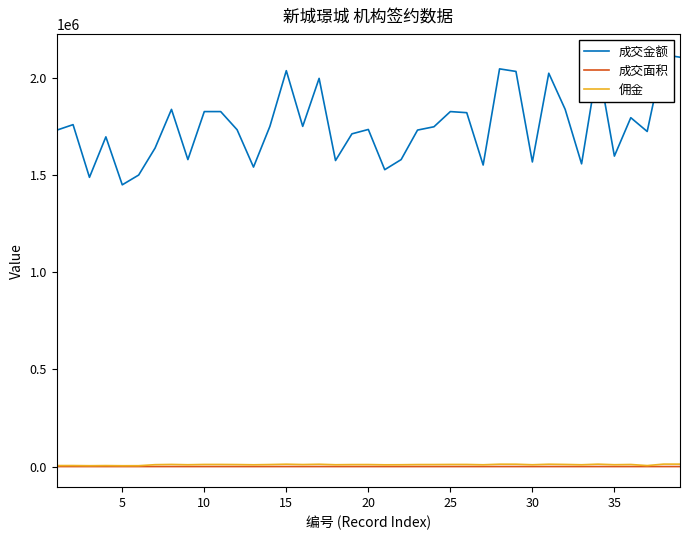

Reading left to right, extract all data points from this chart.

成交金额: 1729243.0	1757857.0	1486958.0	1695042.0	1448457.0	1498773.0	1637455.0	1836366.0	1578195.0	1824985.0	1824985.0	1731617.0	1539682.0	1749109.0	2035290.0	1749012.0	1995705.0	1573381.0	1710560.0	1733070.0	1526285.0	1578195.0	1729909.0	1746903.0	1824985.0	1819294.0	1550255.0	2044546.0	2031379.0	1566051.0	2022096.0	1836366.0	1556364.0	2072168.0	1596106.0	1793636.0	1722643.0	2117376.0	2104517.0
成交面积: 112.5	112.7	95.3	112.7	95.3	95.3	112.7	112.7	95.3	112.7	112.7	110.7	95.3	110.7	130.6	110.8	130.6	95.3	112.5	112.5	95.3	95.3	112.5	112.9	112.7	112.7	95.3	130.4	130.4	95.9	130.6	112.7	95.9	130.4	95.9	112.9	110.8	129.8	129.8
佣金: 5187.7	5273.6	4460.9	5085.1	4345.4	4496.3	9824.7	11018.2	9469.2	10949.9	10949.9	10389.7	9238.1	10494.7	12211.7	10494.1	11974.2	9440.3	10263.4	10398.4	9157.7	9469.2	10379.5	10481.4	10949.9	10915.8	9301.5	12267.3	12188.3	9396.3	12132.6	11018.2	9338.2	12433.0	9576.6	10761.8	5167.9	12704.3	12627.1